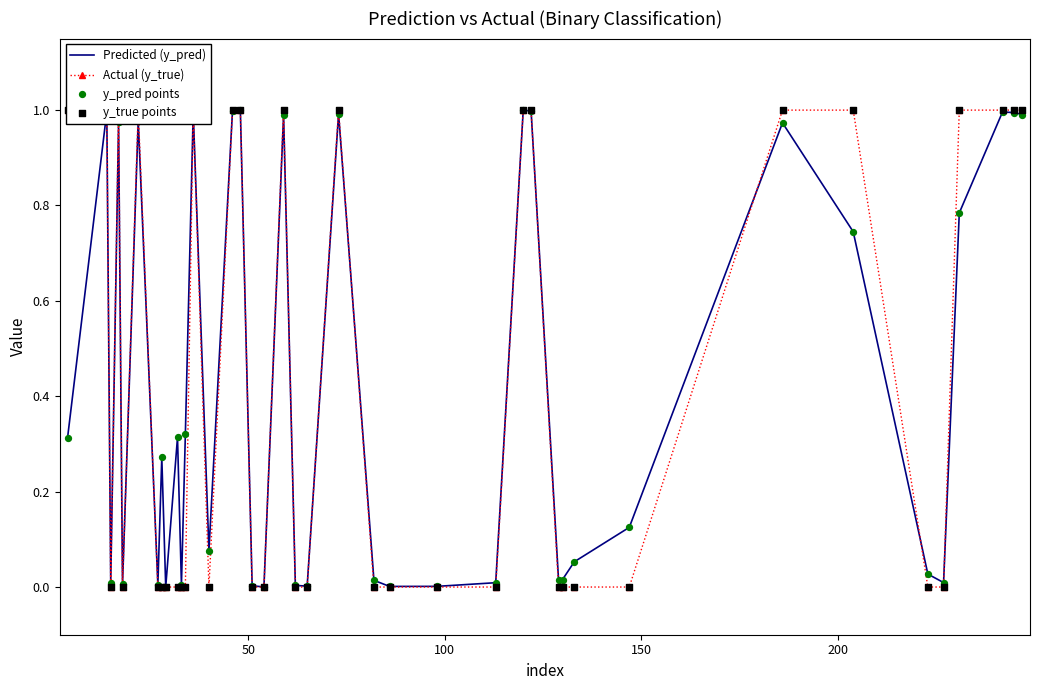

Which series has the largest total across all categories?

Predicted (y_pred)